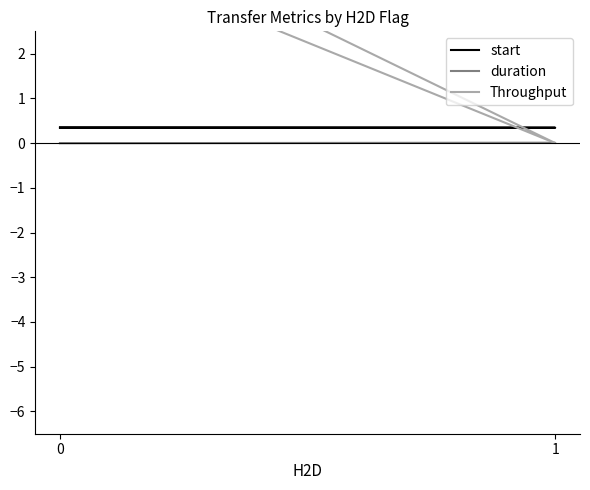

Which series changed the most between 0 and 2?

Throughput